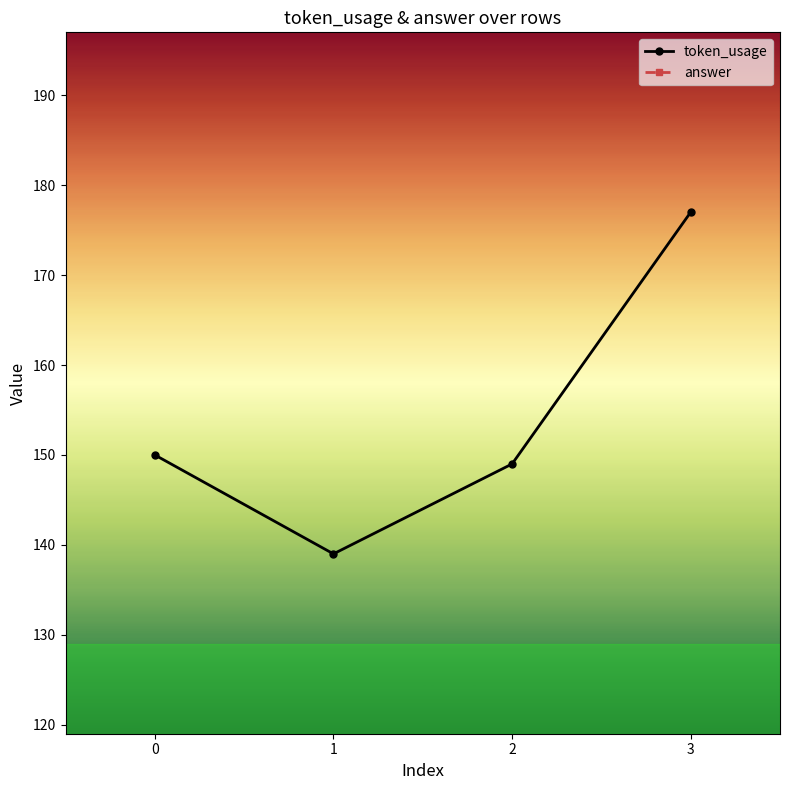

Is the value of token_usage at 2 greater than the value of answer at 3?

Yes